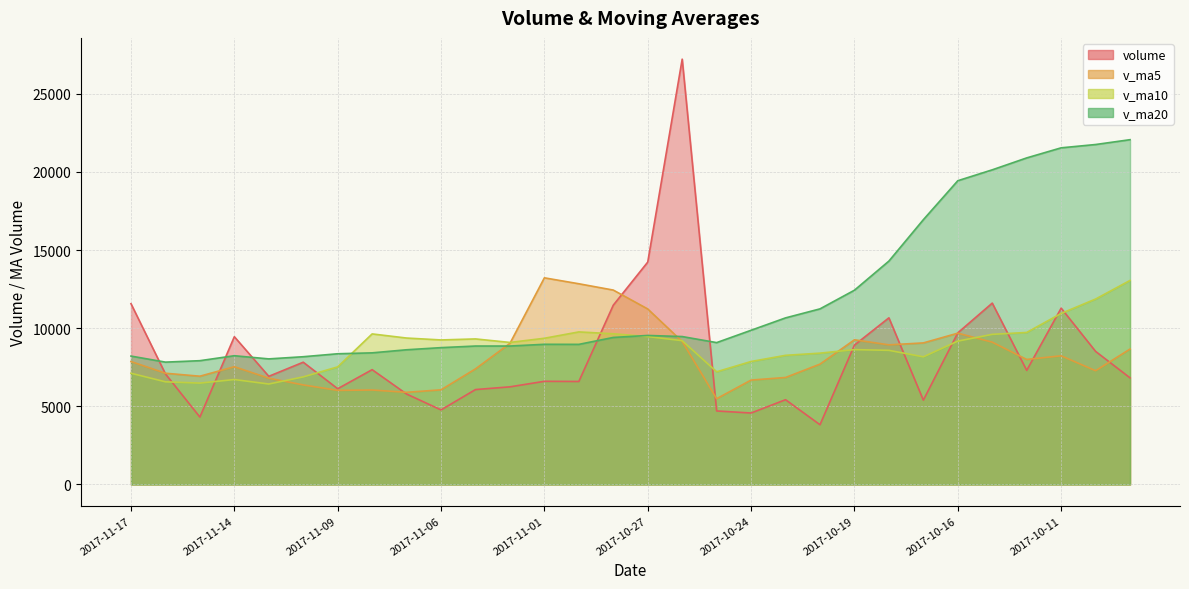

How many categories are shown in the chart?

30